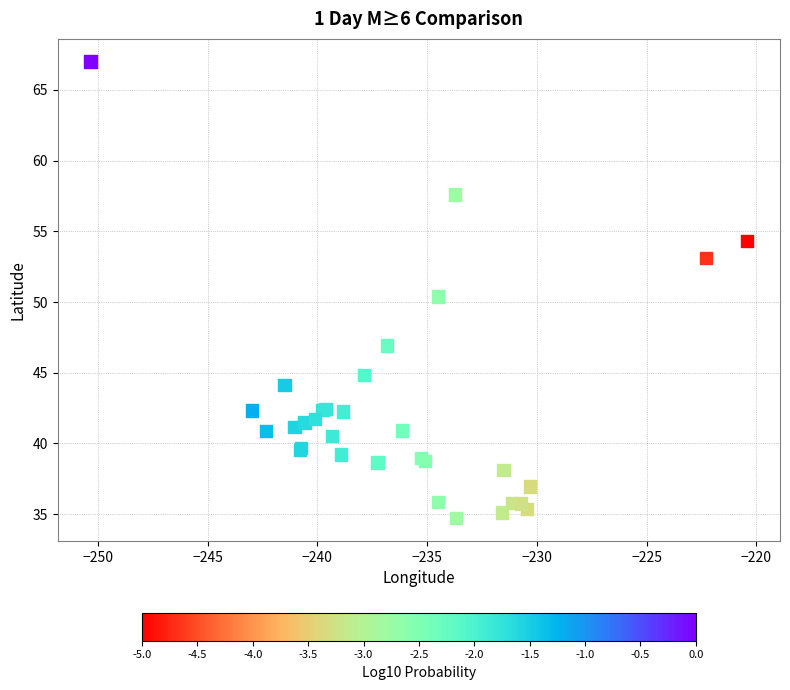

What Y value in the scatter plot is closest to 50?

50.4